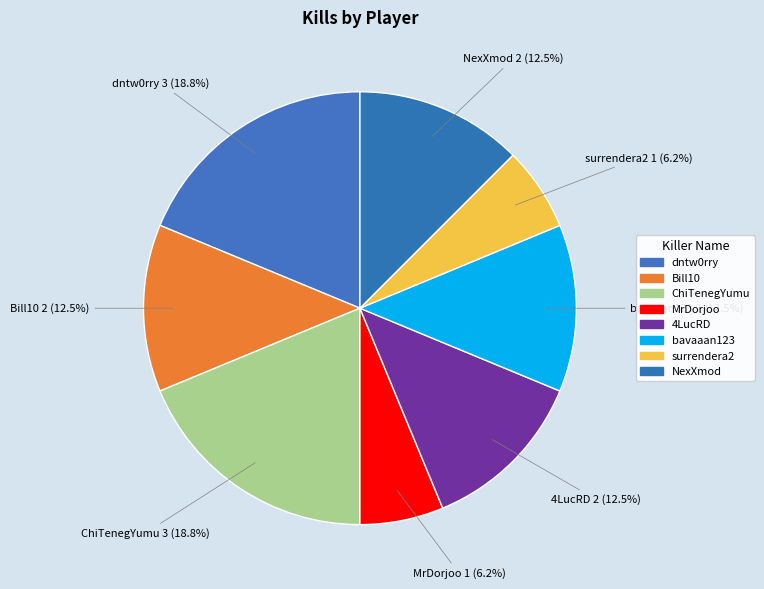

Do surrendera2 and NexXmod together represent more than half of the pie?

No